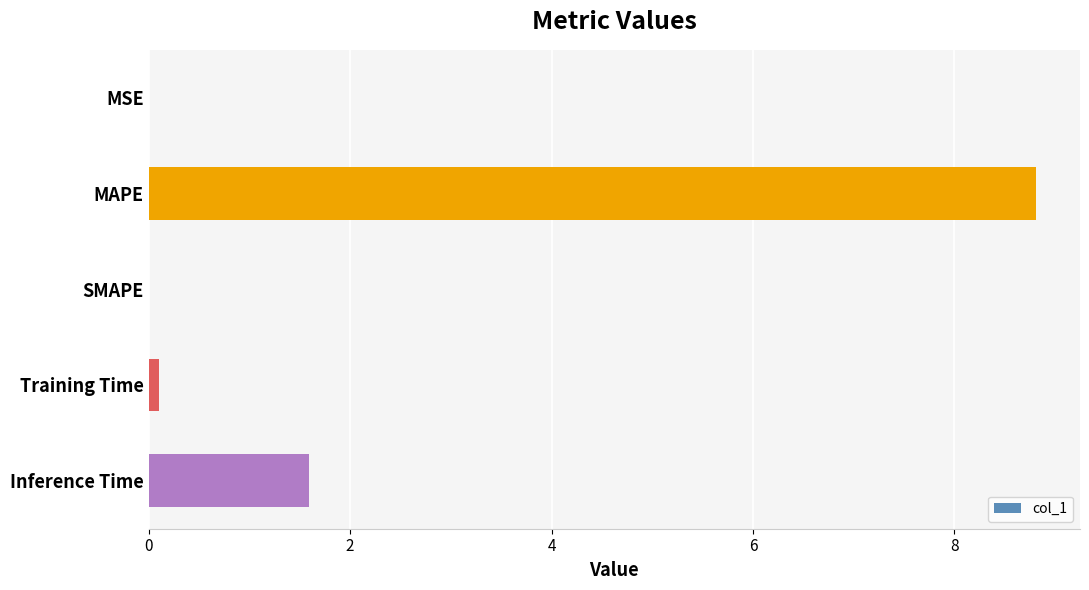

What is the greatest value displayed?

8.8